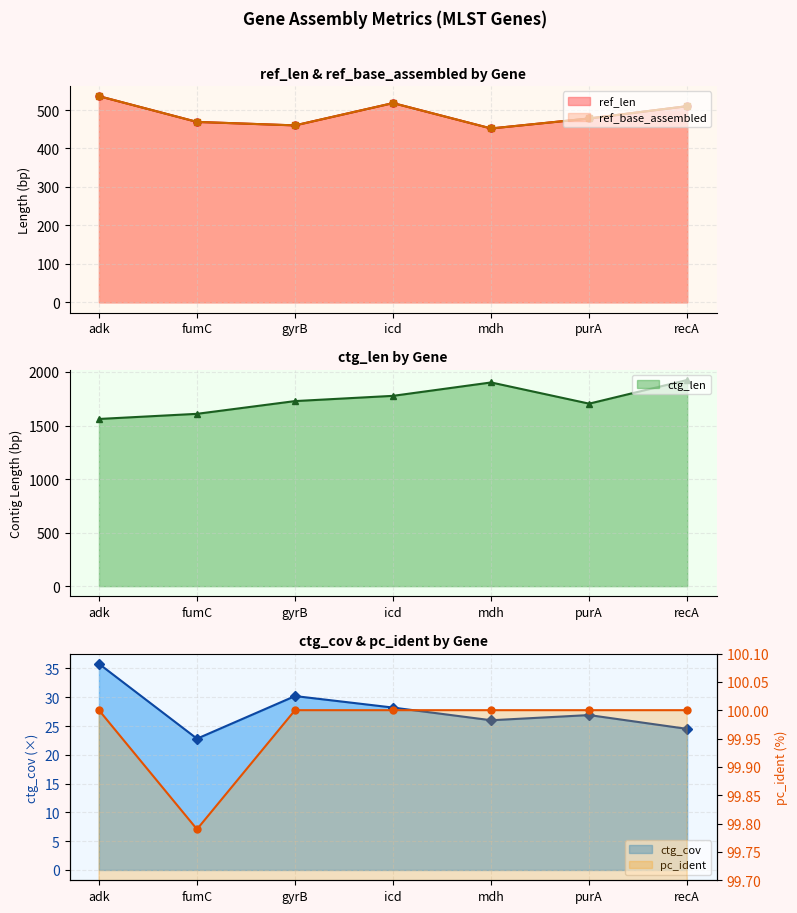

How many pc_ident values are between 100 and 101?

6